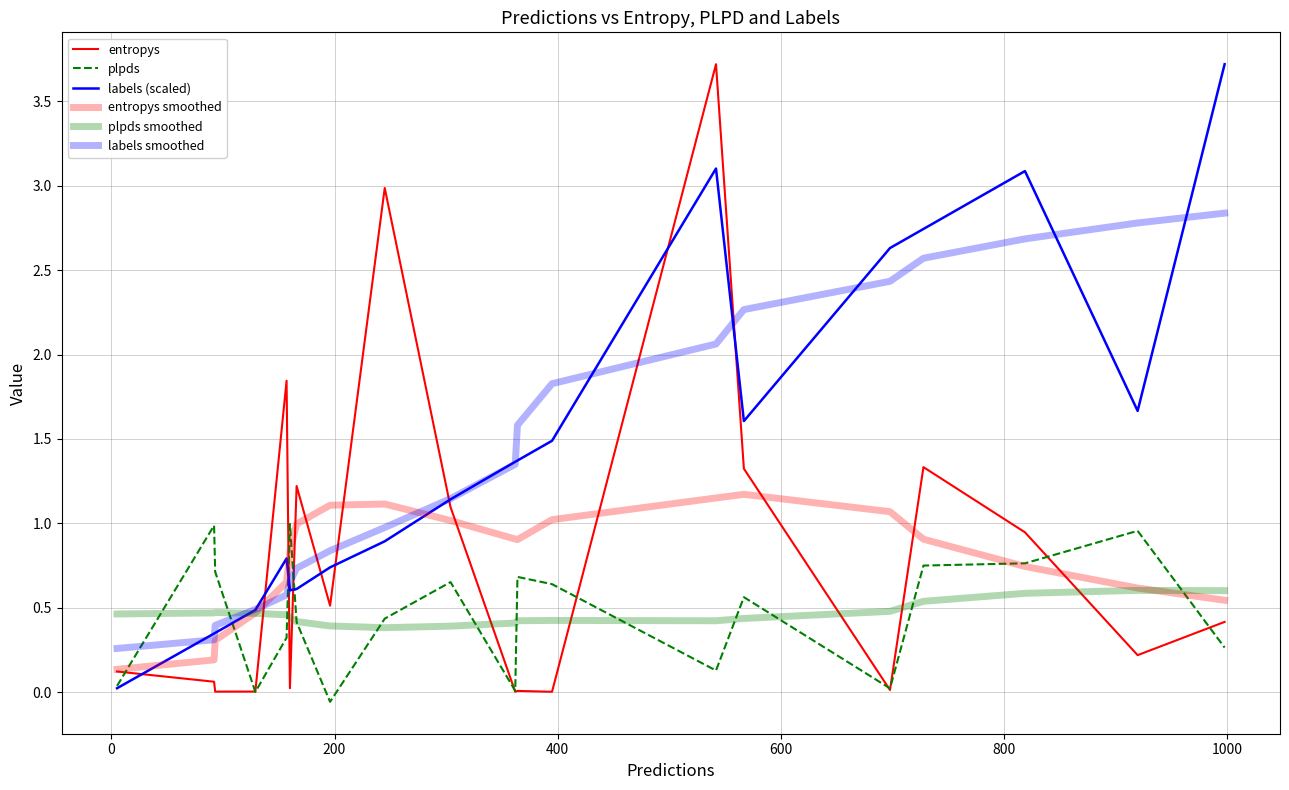

Which series has the largest range (max minus min)?

entropys